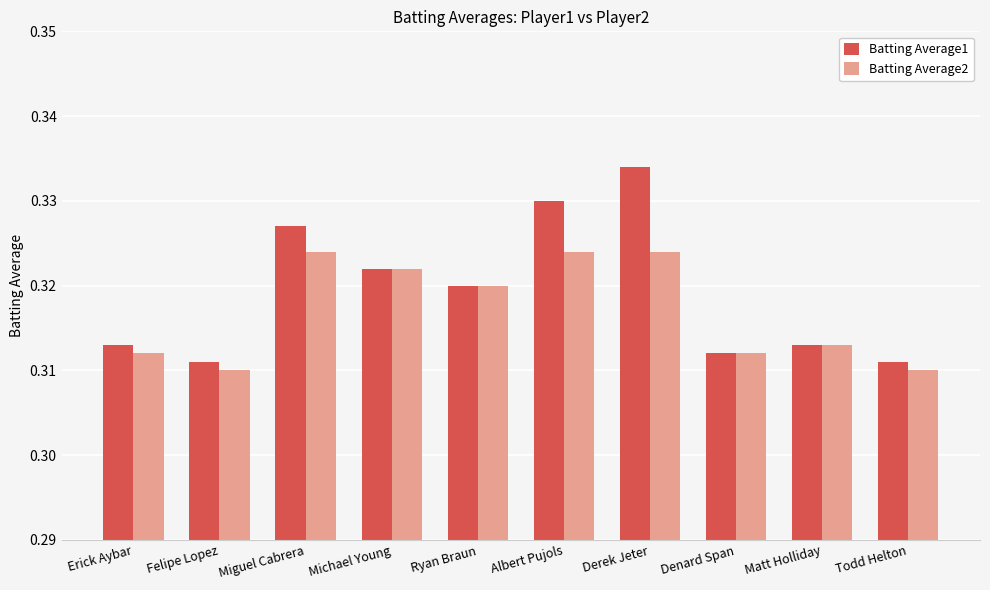

How many bars are there in total?

20